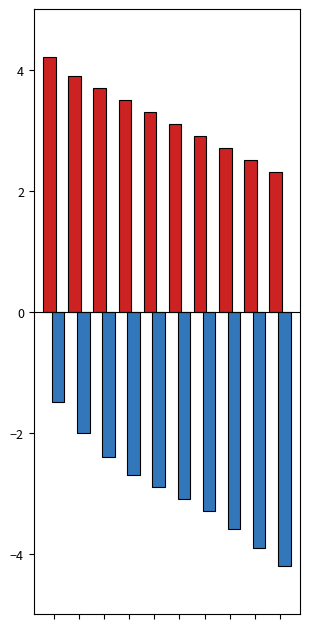

What is the smallest value displayed?

-4.2